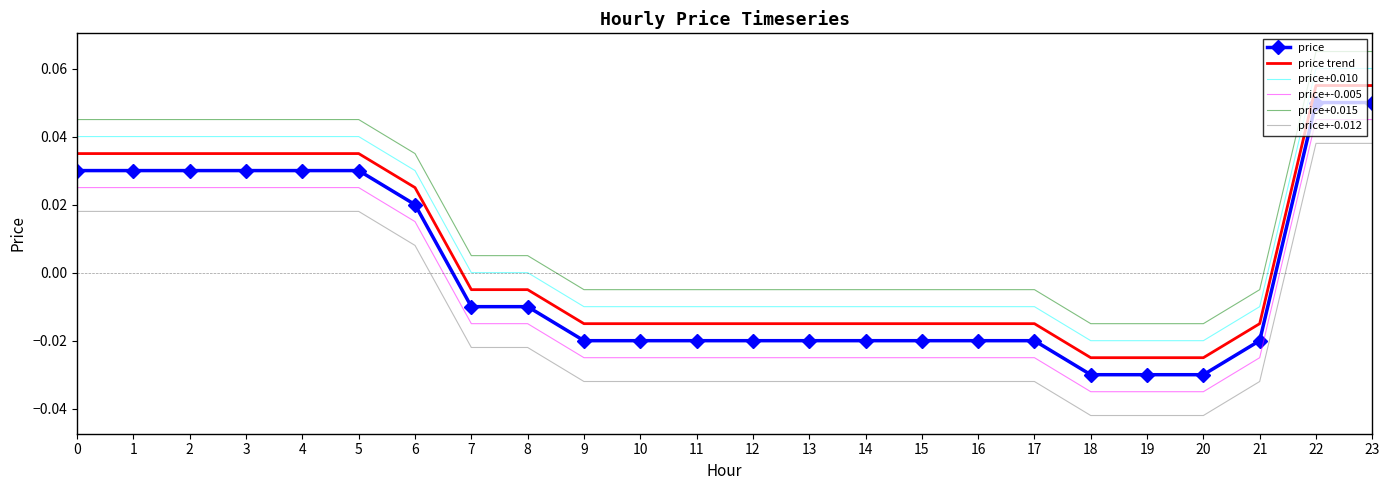

What is the sum of all price+-0.012 values?

-0.3